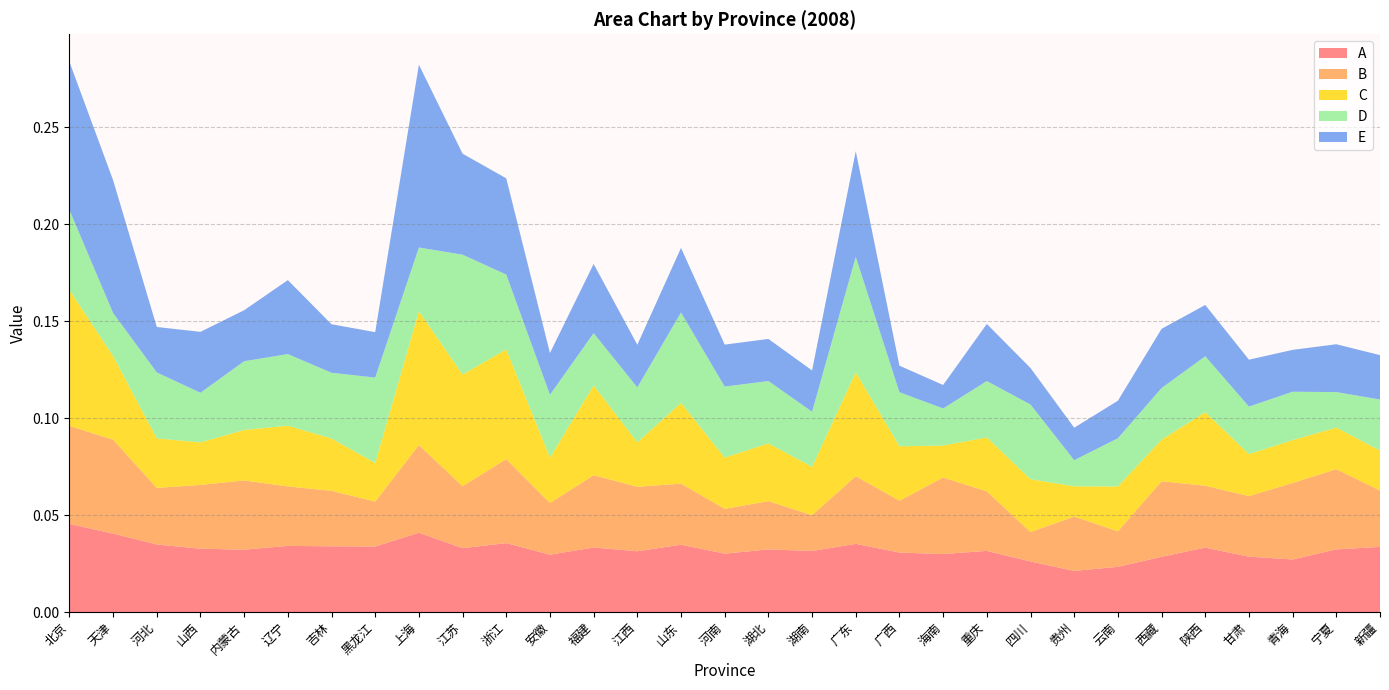

Reading right to left, list all the values displayed in this chart.

A: 新疆=0.0	宁夏=0.0	青海=0.0	甘肃=0.0	陕西=0.0	西藏=0.0	云南=0.0	贵州=0.0	四川=0.0	重庆=0.0	海南=0.0	广西=0.0	广东=0.0	湖南=0.0	湖北=0.0	河南=0.0	山东=0.0	江西=0.0	福建=0.0	安徽=0.0	浙江=0.0	江苏=0.0	上海=0.0	黑龙江=0.0	吉林=0.0	辽宁=0.0	内蒙古=0.0	山西=0.0	河北=0.0	天津=0.0	北京=0.0
B: 新疆=0.0	宁夏=0.0	青海=0.0	甘肃=0.0	陕西=0.0	西藏=0.0	云南=0.0	贵州=0.0	四川=0.0	重庆=0.0	海南=0.0	广西=0.0	广东=0.0	湖南=0.0	湖北=0.0	河南=0.0	山东=0.0	江西=0.0	福建=0.0	安徽=0.0	浙江=0.0	江苏=0.0	上海=0.0	黑龙江=0.0	吉林=0.0	辽宁=0.0	内蒙古=0.0	山西=0.0	河北=0.0	天津=0.0	北京=0.1
C: 新疆=0.0	宁夏=0.0	青海=0.0	甘肃=0.0	陕西=0.0	西藏=0.0	云南=0.0	贵州=0.0	四川=0.0	重庆=0.0	海南=0.0	广西=0.0	广东=0.1	湖南=0.0	湖北=0.0	河南=0.0	山东=0.0	江西=0.0	福建=0.0	安徽=0.0	浙江=0.1	江苏=0.1	上海=0.1	黑龙江=0.0	吉林=0.0	辽宁=0.0	内蒙古=0.0	山西=0.0	河北=0.0	天津=0.0	北京=0.1
D: 新疆=0.0	宁夏=0.0	青海=0.0	甘肃=0.0	陕西=0.0	西藏=0.0	云南=0.0	贵州=0.0	四川=0.0	重庆=0.0	海南=0.0	广西=0.0	广东=0.1	湖南=0.0	湖北=0.0	河南=0.0	山东=0.0	江西=0.0	福建=0.0	安徽=0.0	浙江=0.0	江苏=0.1	上海=0.0	黑龙江=0.0	吉林=0.0	辽宁=0.0	内蒙古=0.0	山西=0.0	河北=0.0	天津=0.0	北京=0.0
E: 新疆=0.0	宁夏=0.0	青海=0.0	甘肃=0.0	陕西=0.0	西藏=0.0	云南=0.0	贵州=0.0	四川=0.0	重庆=0.0	海南=0.0	广西=0.0	广东=0.1	湖南=0.0	湖北=0.0	河南=0.0	山东=0.0	江西=0.0	福建=0.0	安徽=0.0	浙江=0.0	江苏=0.1	上海=0.1	黑龙江=0.0	吉林=0.0	辽宁=0.0	内蒙古=0.0	山西=0.0	河北=0.0	天津=0.1	北京=0.1